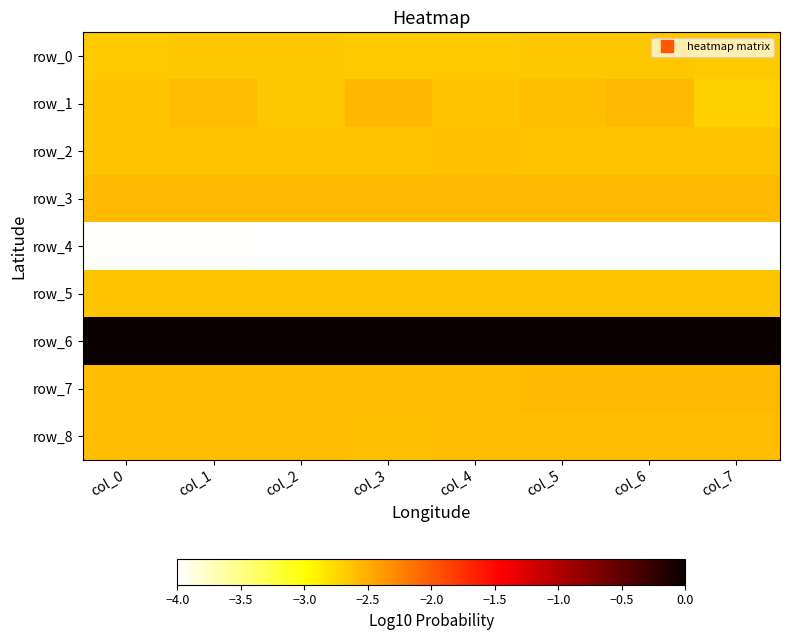

What is the difference between the maximum and minimum values in the row_1 series?

0.1